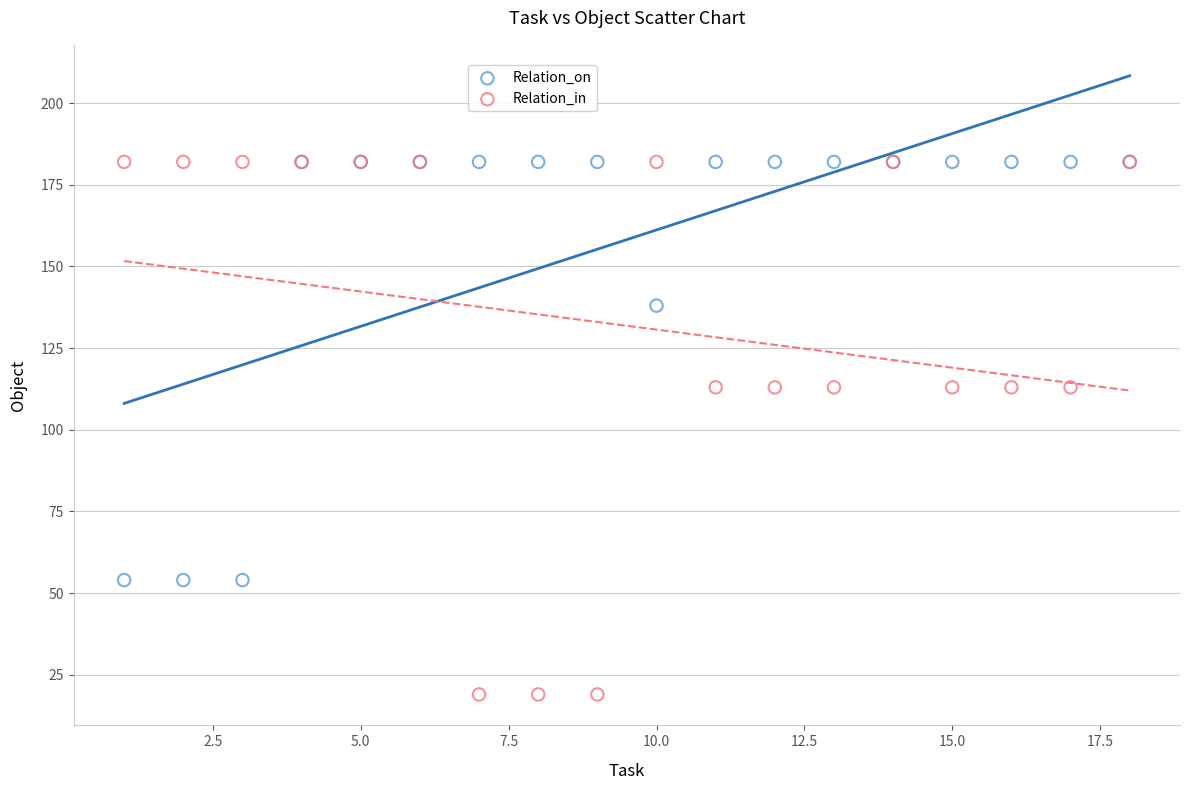

Which series has the largest Y range (max minus min)?

Relation_in